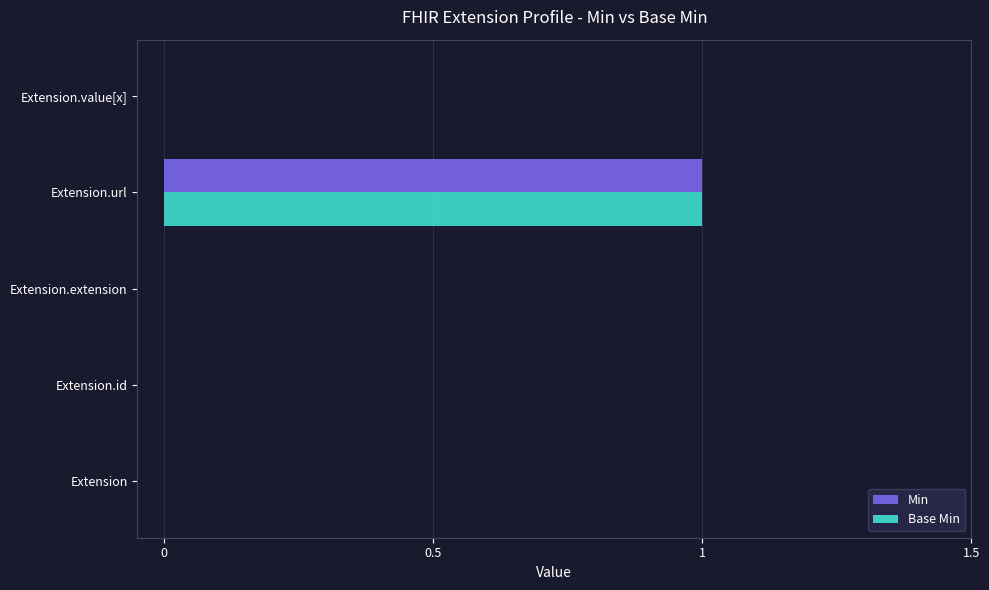

The Min series shows 1 at Extension.url. True or false?

True